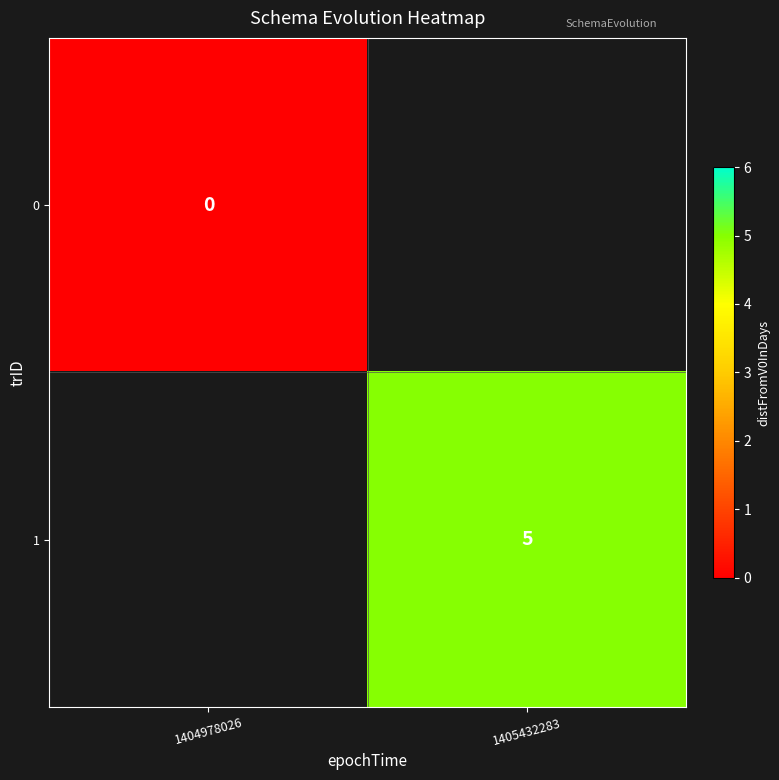

The 1 series shows 5 at 1405432283. True or false?

True